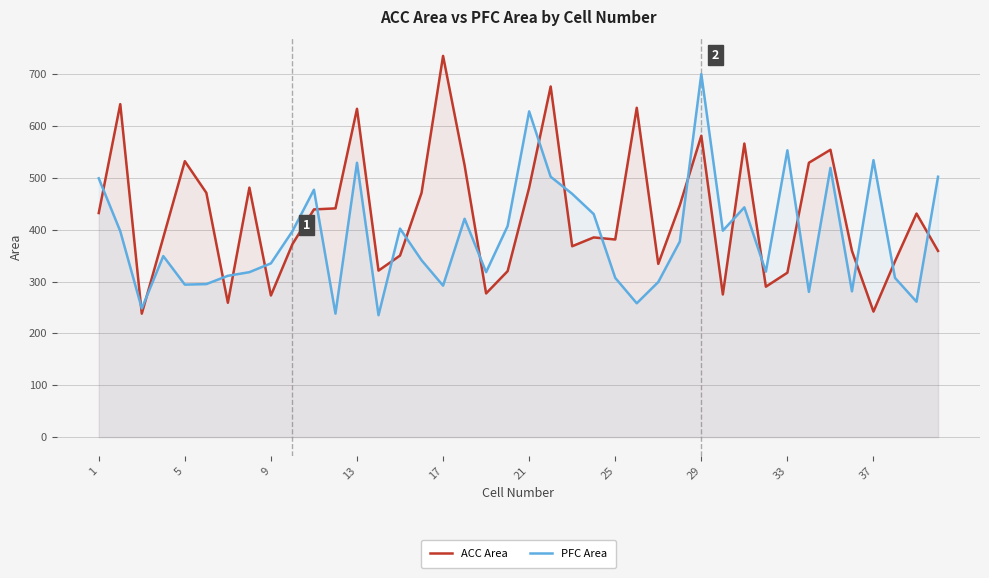

What are all the series names shown in the legend?

ACC Area, PFC Area